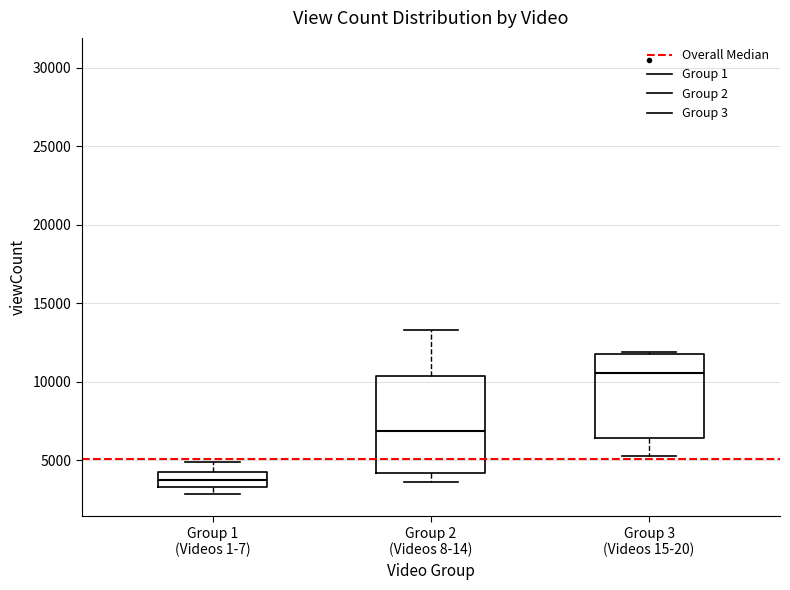

Reading left to right, transcribe this box plot: for each box, give where its median line is, the range the box spans, and where its two whiskers end, as read against the y-axis. The values are not printed on the chart, so give them approximately, as read against the axis.

Group 1 (Videos 1-7): median 4000 (inside the box), box 3500 to 4000, whiskers 3000 to 5000
Group 2 (Videos 8-14): median 7000, box 4000 to 10500, whiskers 3500 to 13500
Group 3 (Videos 15-20): median 10500, box 6500 to 12000, whiskers 5500 to 12000 (just above the box's upper edge)